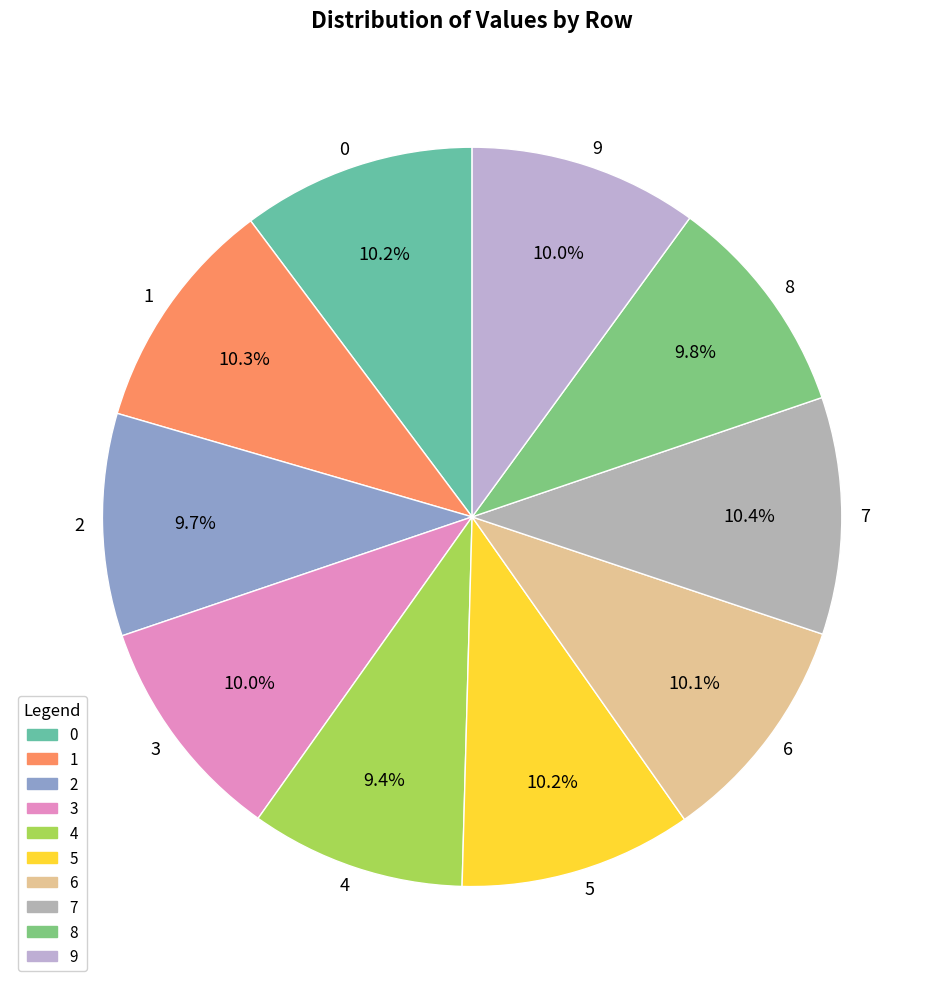

Approximately how many times larger is the value at 5 compared to 4?

1.1